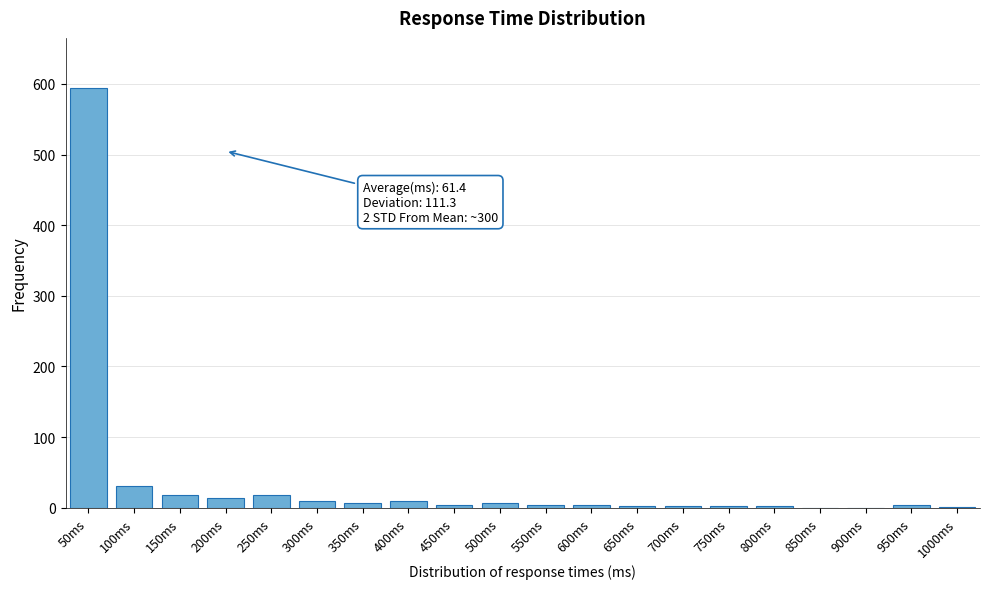

What is the sum of all values?

734